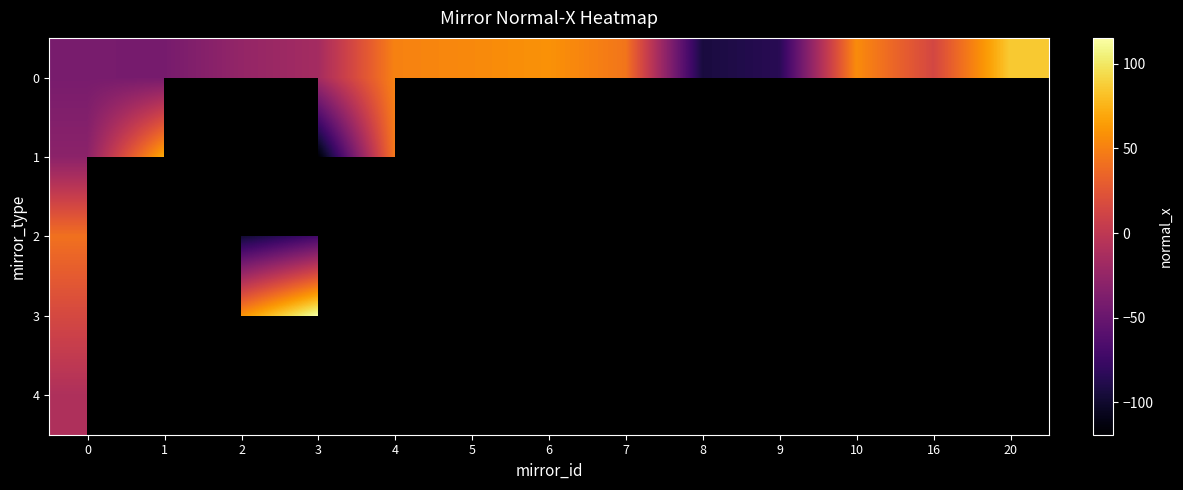

At how many categories does at least one series exceed 36?

10